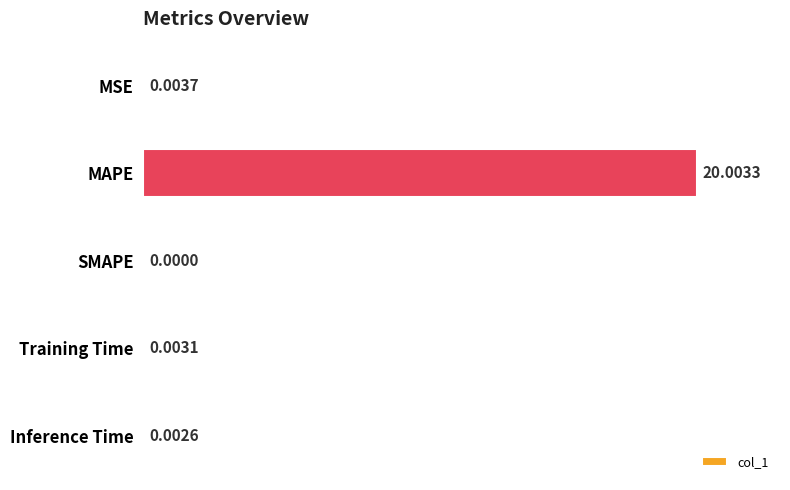

At which category does the chart reach its peak across all series?

MAPE